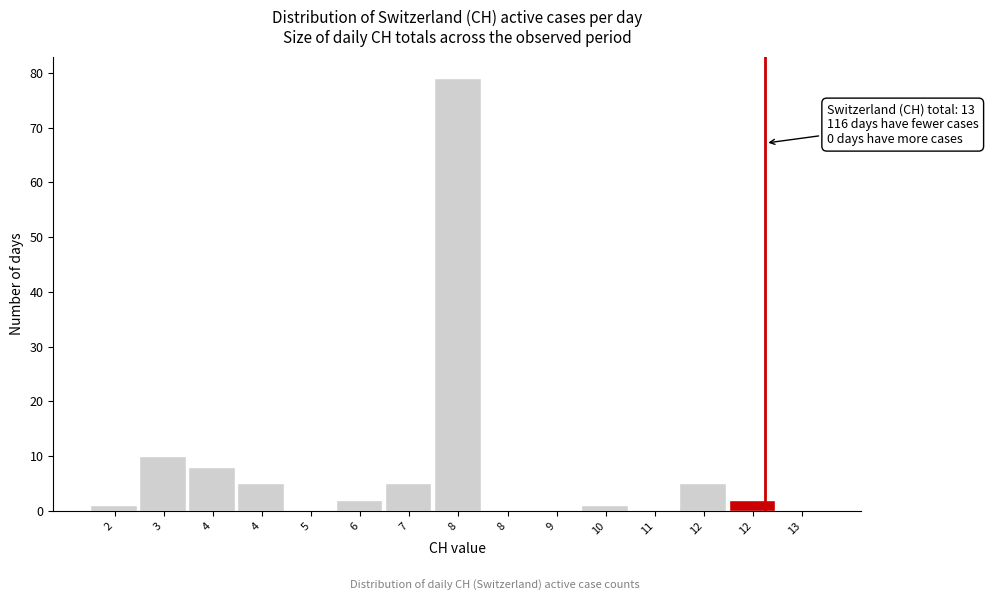

Count the number of data series in this chart.

1